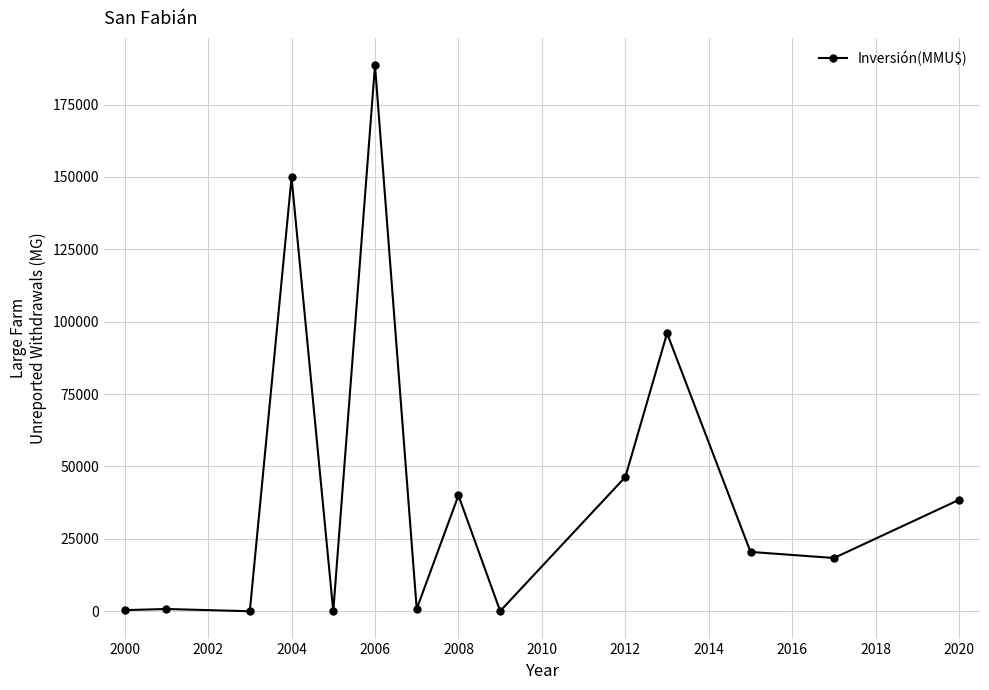

True or false: there are more than 2 points higher than both neighbors.

True